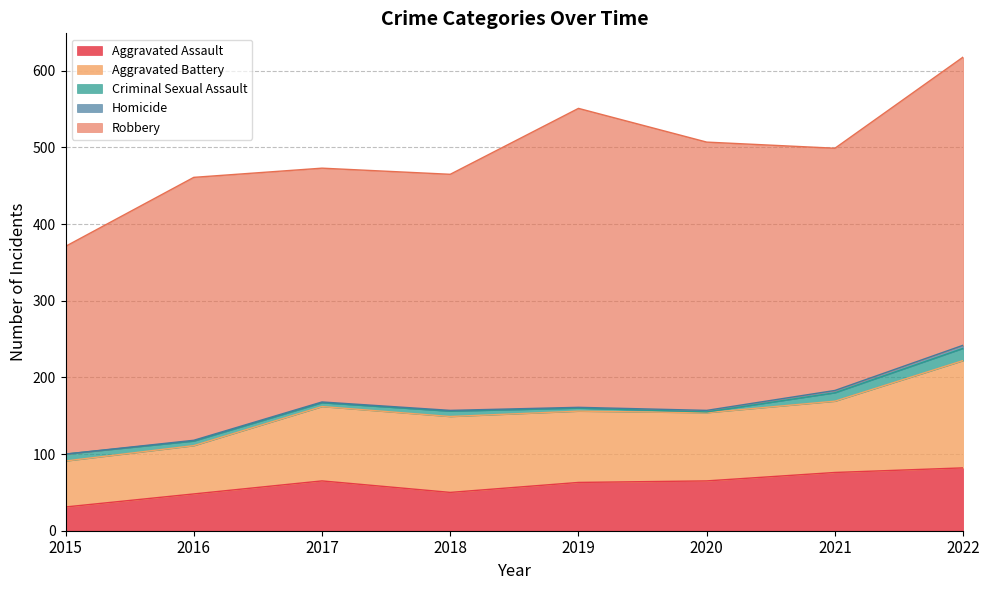

How many data points in Criminal Sexual Assault are above 7?

3